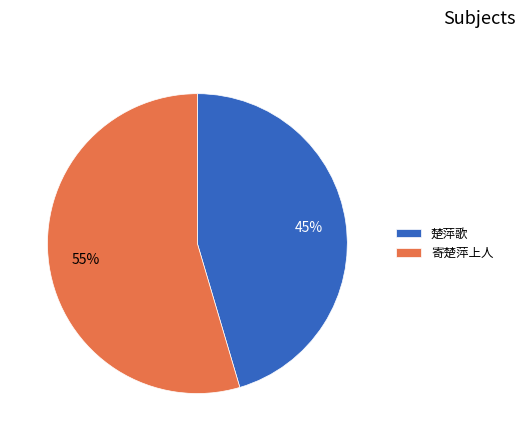

Does 楚萍歌 account for over 50% of the chart?

No